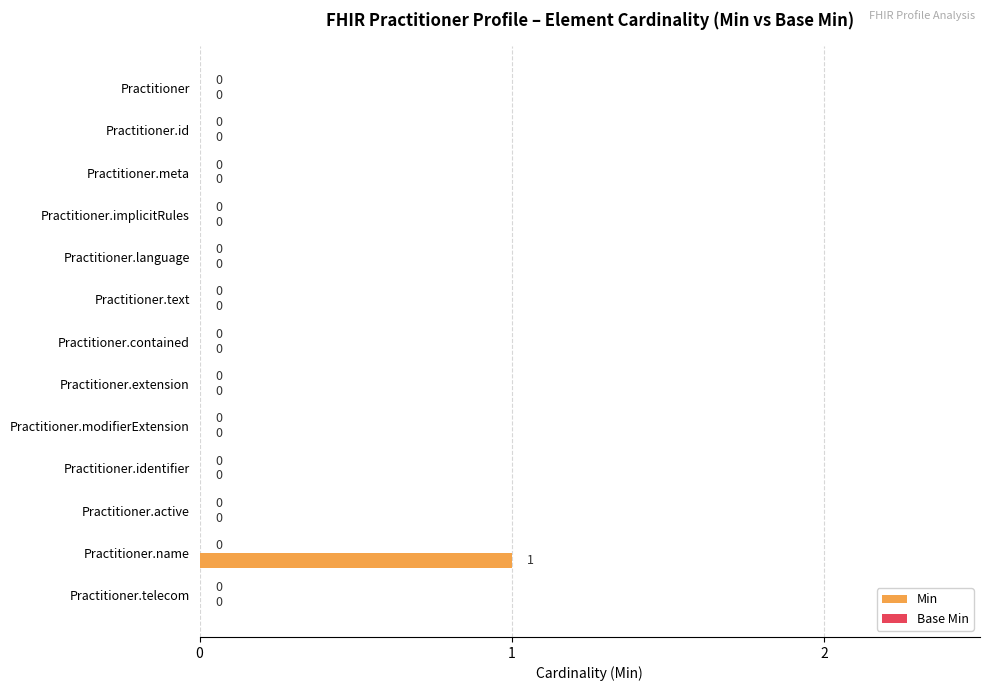

Which label corresponds to the largest value in the chart?

Practitioner.name